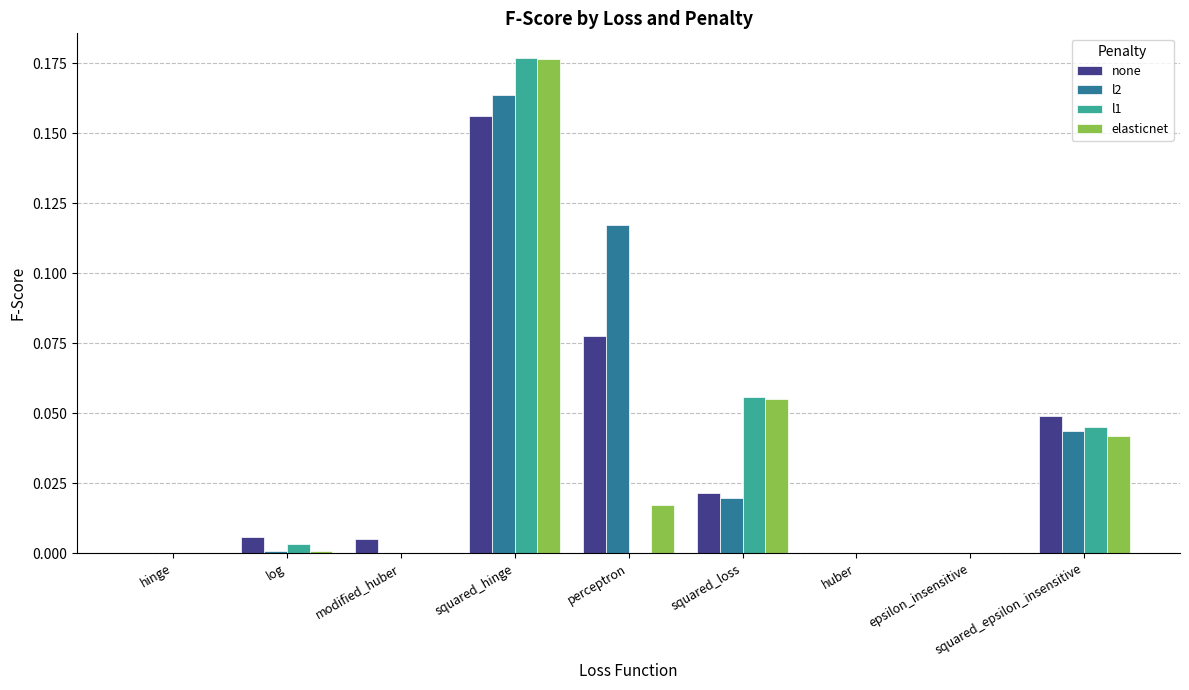

What are all the series names shown in the legend?

none, l2, l1, elasticnet